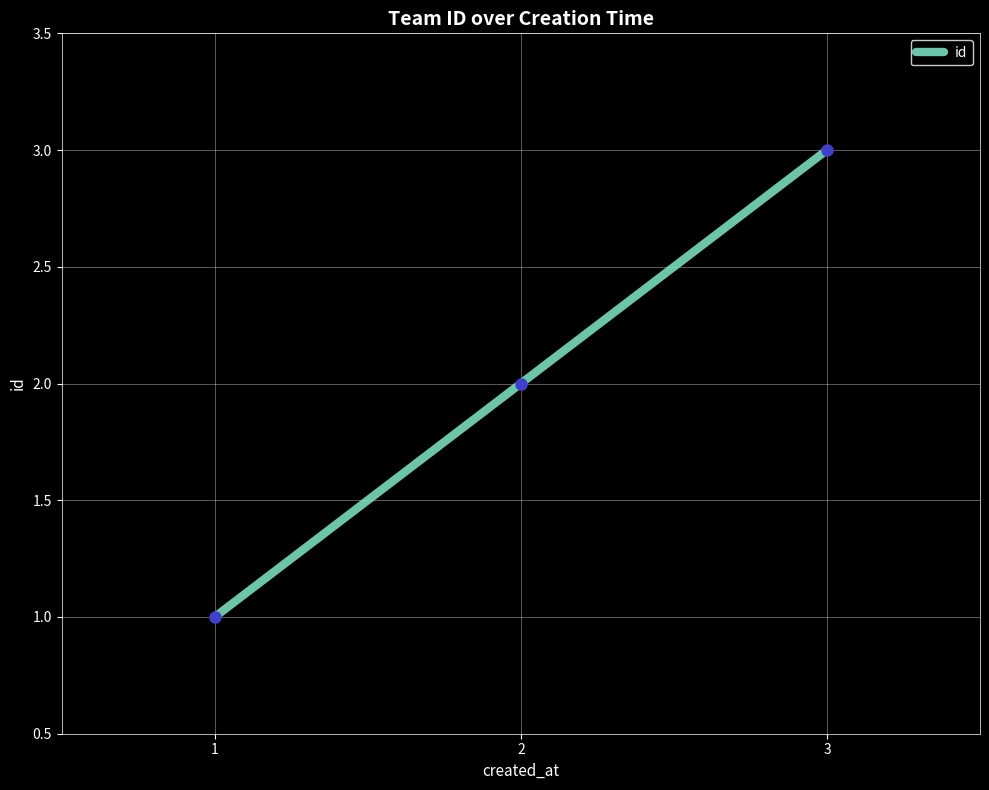

How many values are between 1 and 3?

3